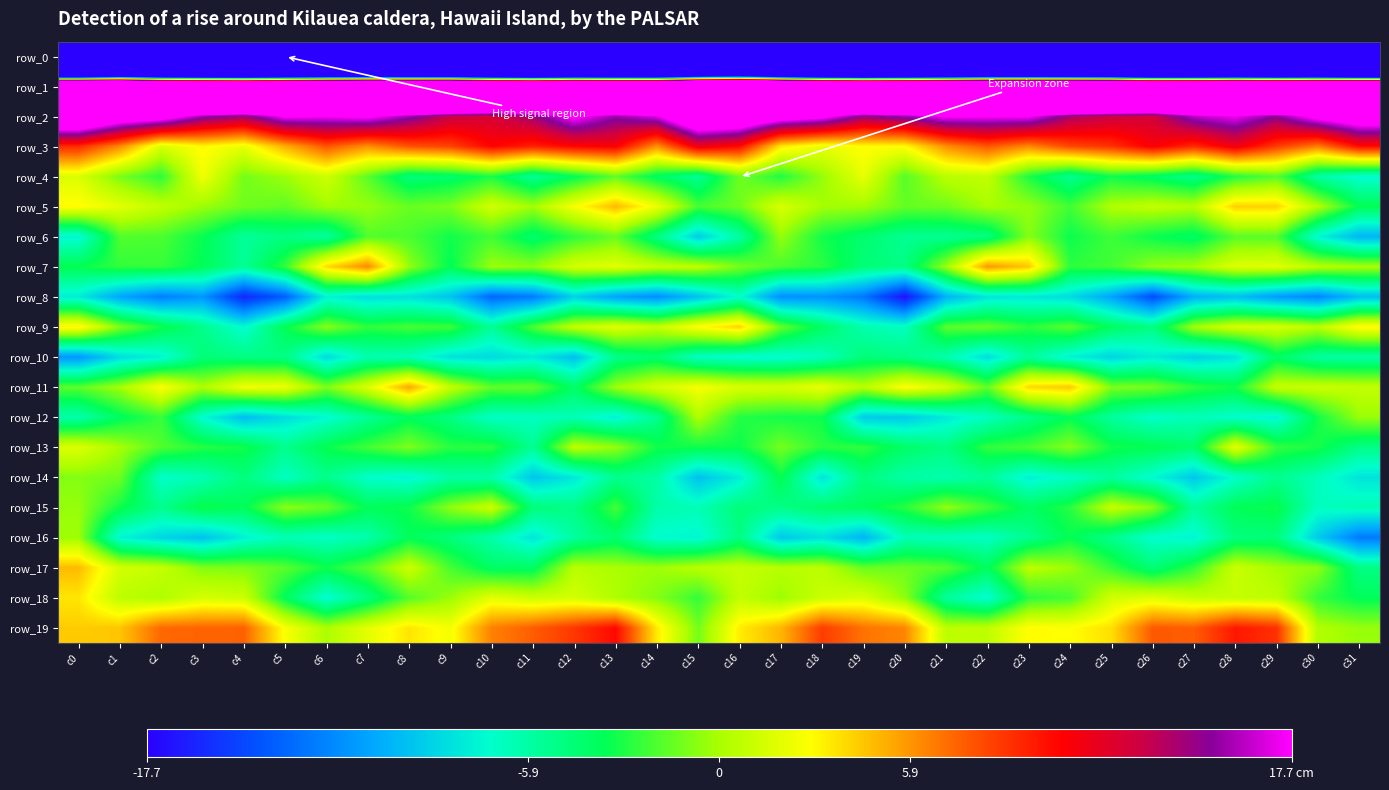

Where does the row_5 series first go above 0?

c0